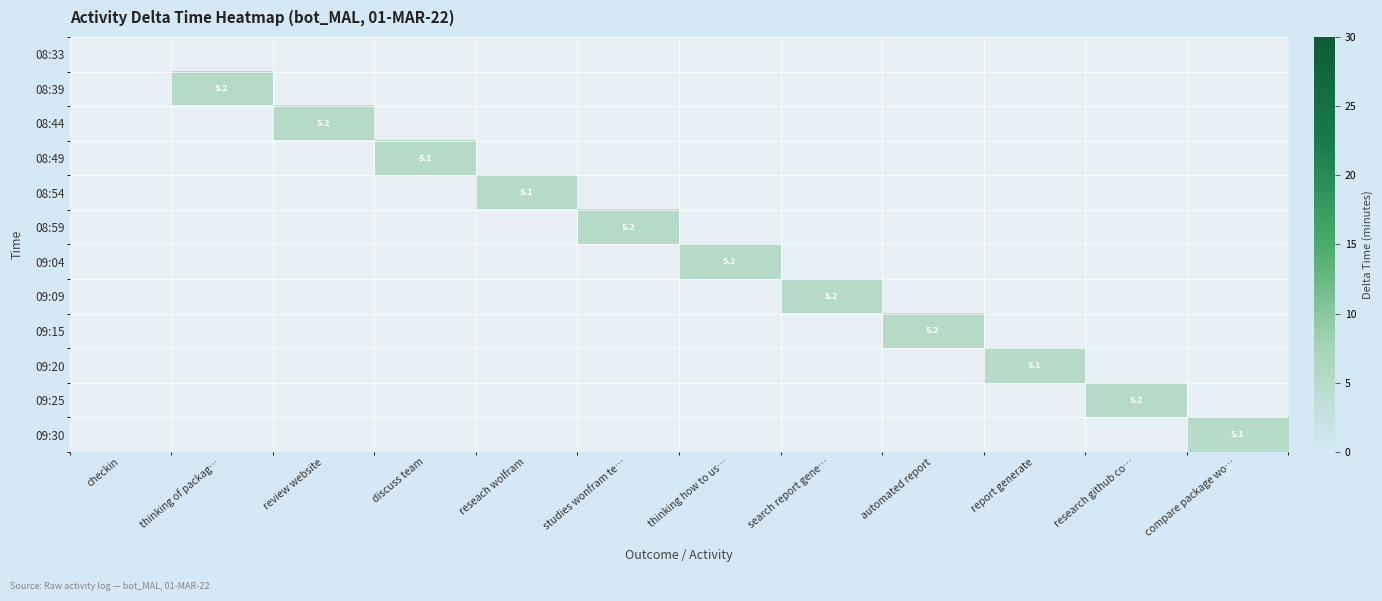

What is the total value across all series at studies wonfram te…?

5.2